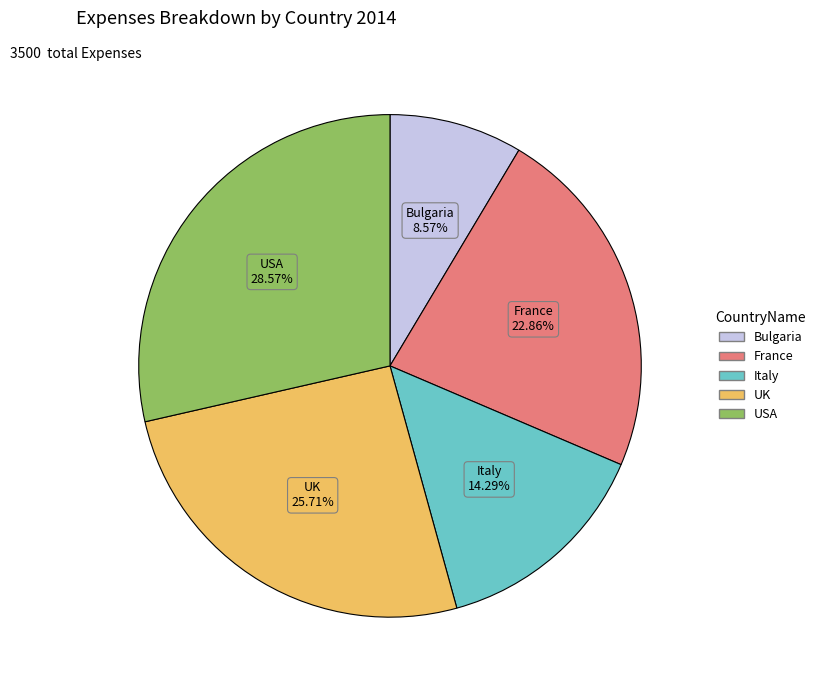

Which slice is the smallest?

Bulgaria